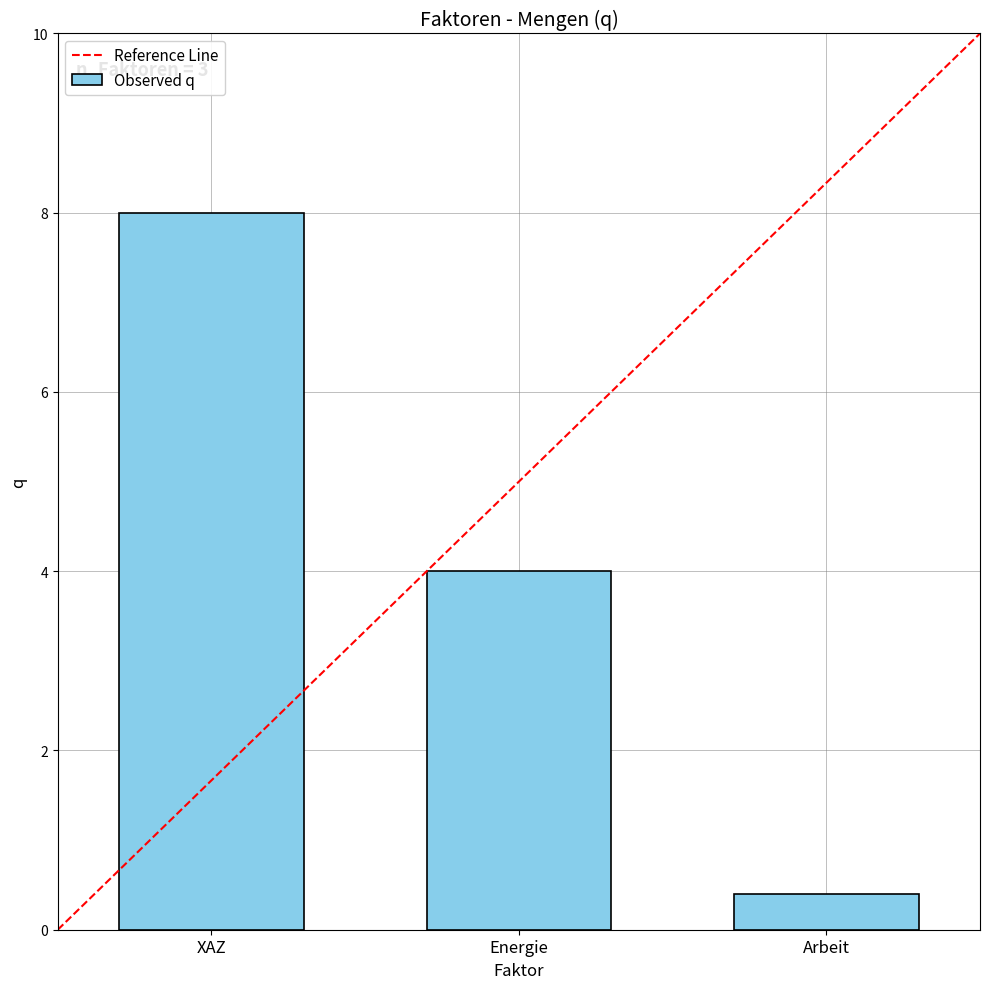

How many data points does each series have?

3